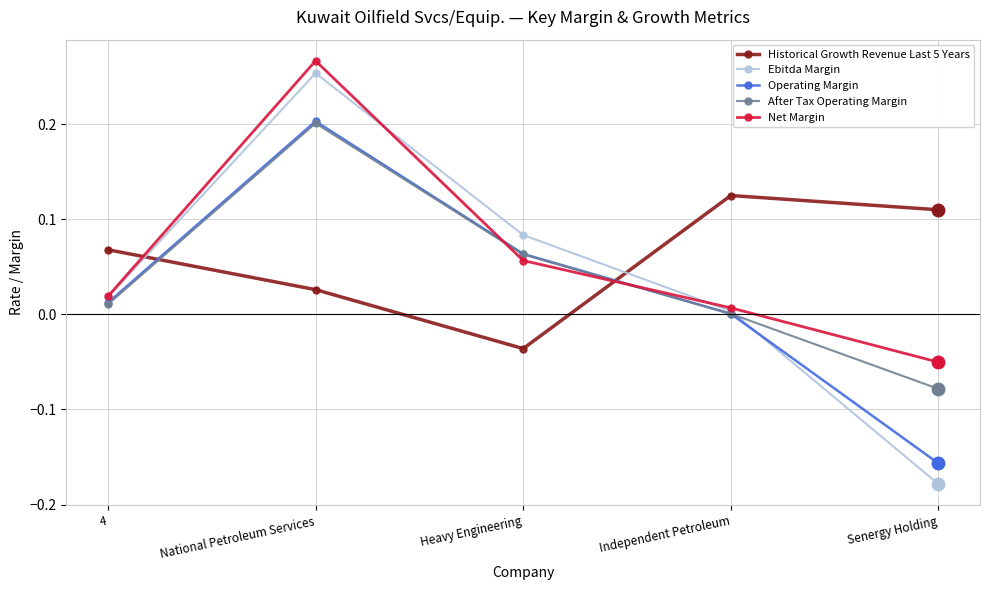

Between which two adjacent categories do After Tax Operating Margin and Historical Growth Revenue Last 5 Years first intersect?

4 and National Petroleum Services